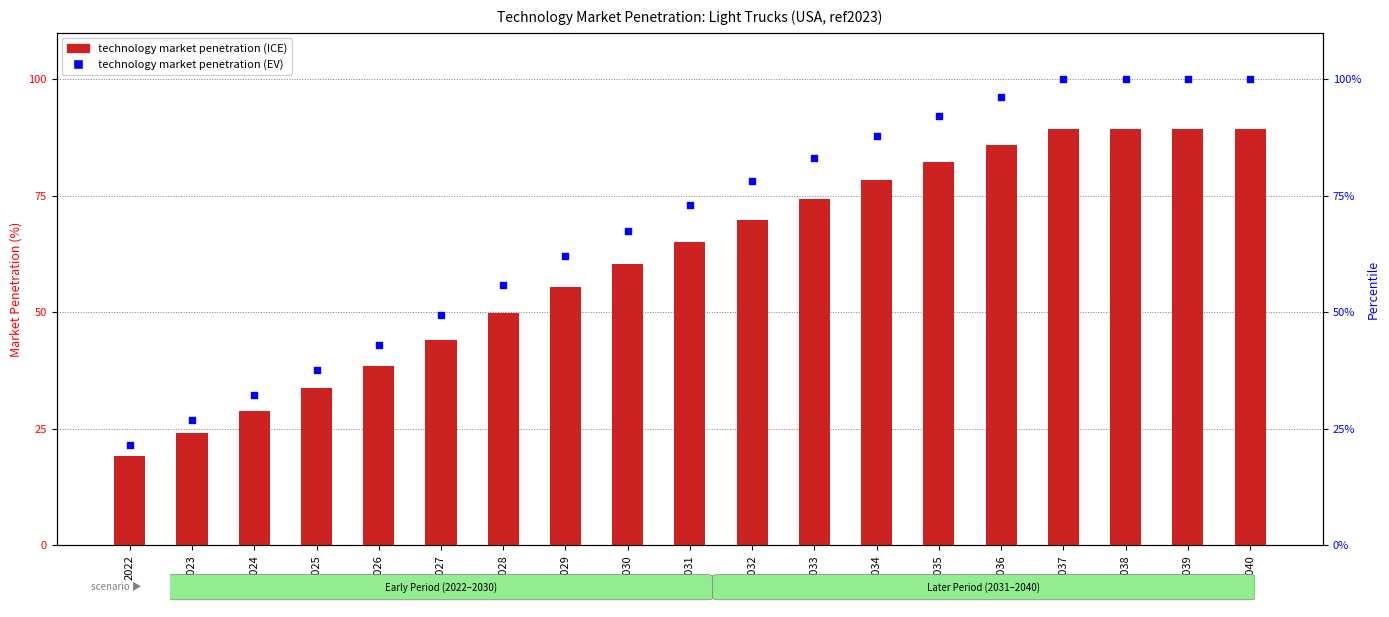

At how many categories does at least one series exceed 28?

17